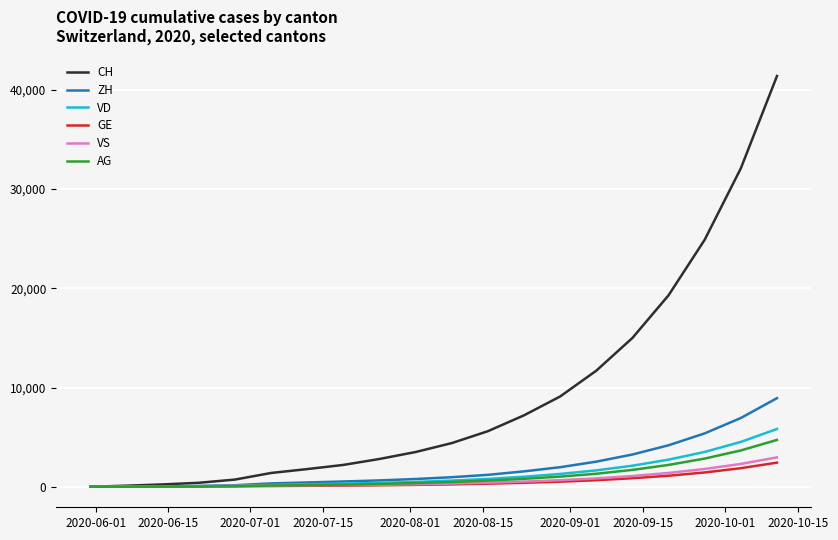

What are all the series names shown in the legend?

CH, ZH, VD, GE, VS, AG